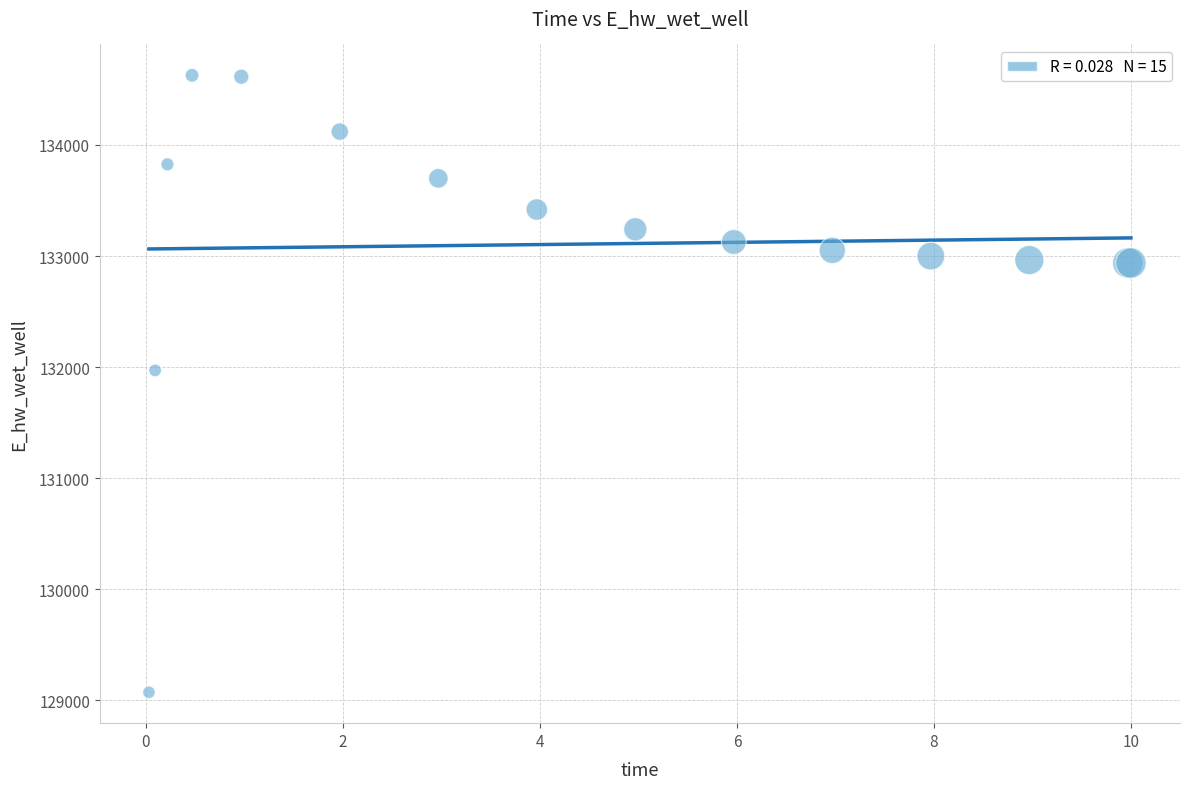

What Y value in the scatter plot is closest to 131848?

131969.8